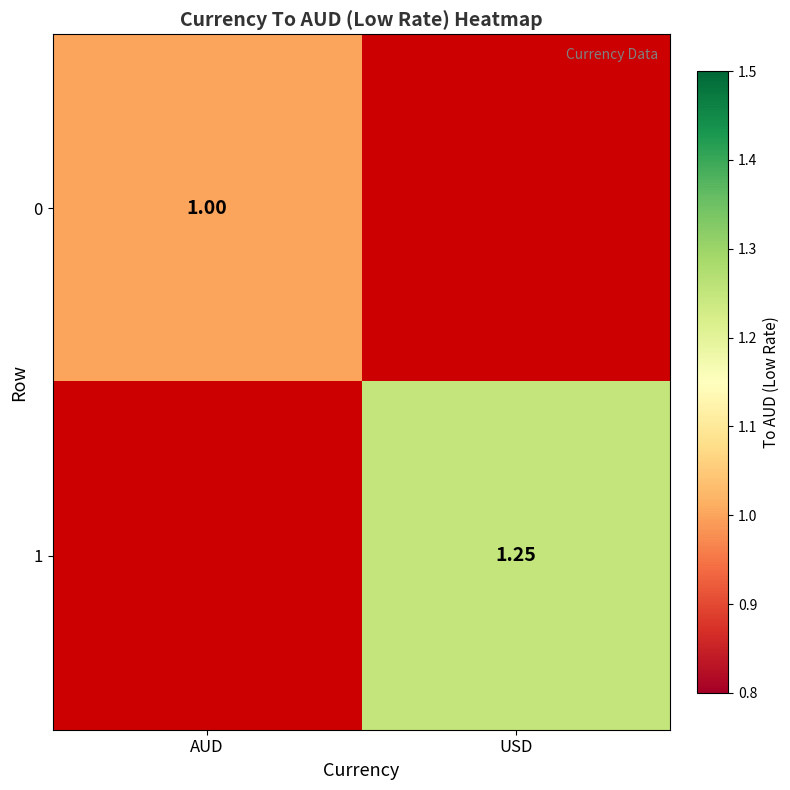

What is the maximum value for 0?

1.0